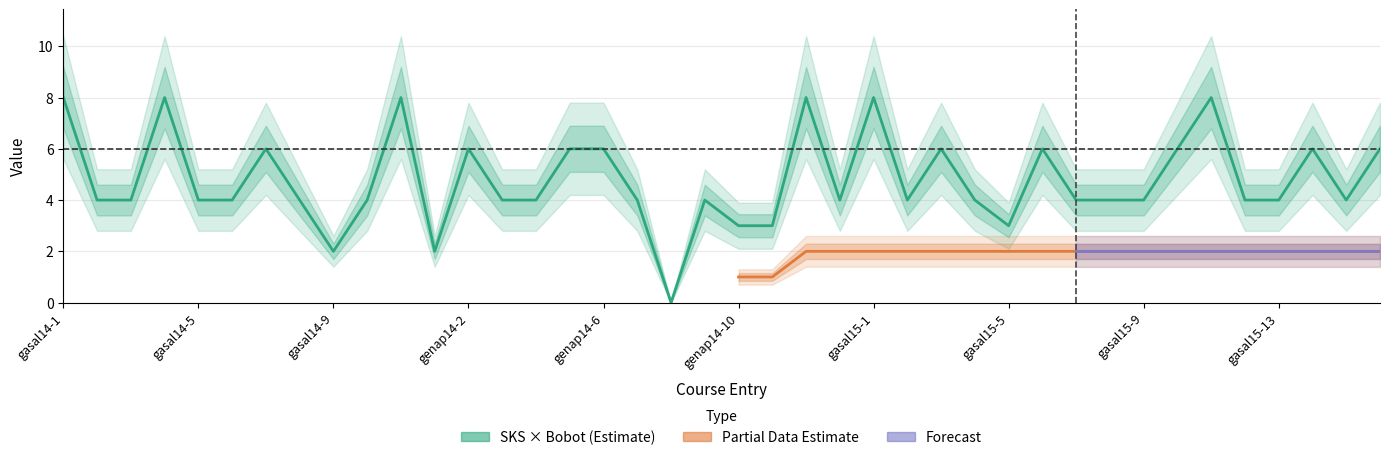

What is the sum of all values?

191